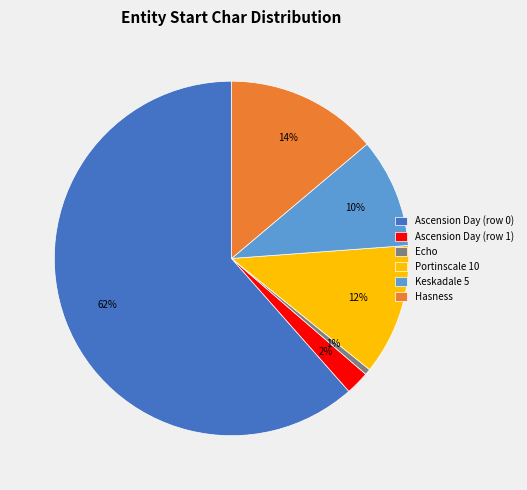

What is the largest slice in the pie chart?

Ascension Day (row 0)